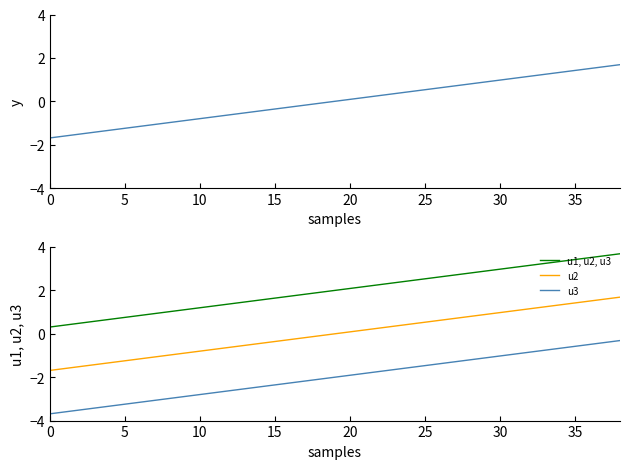

Which series has the largest total across all categories?

u1, u2, u3